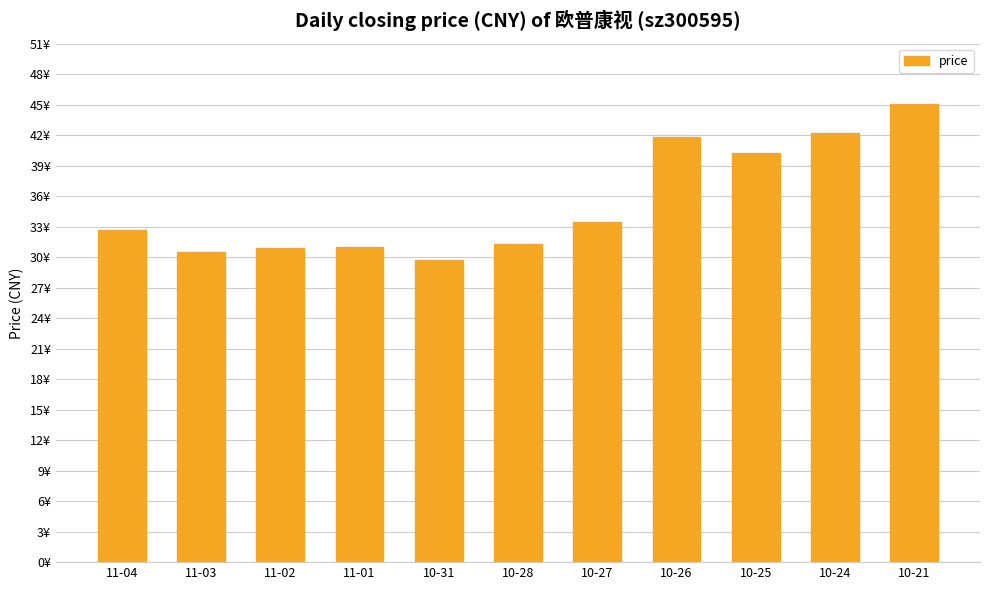

What is the value of the 7th bar from the left?

33.5